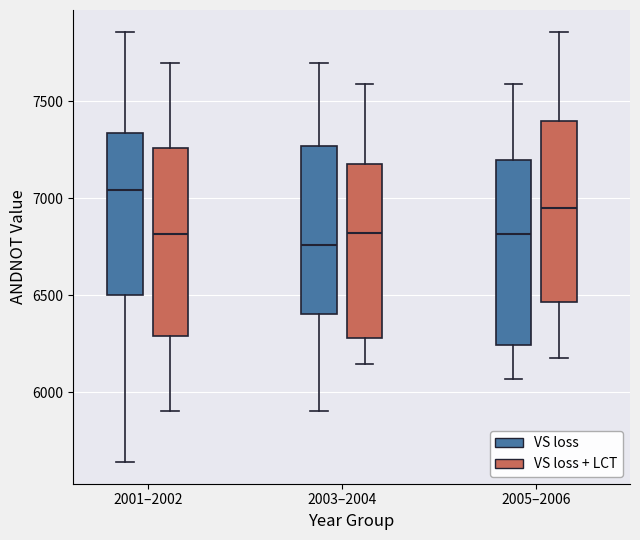

Where is the lower edge of the box for 2005–2006 (VS loss) on the y-axis? The values are not printed on the chart, so give them approximately, as read against the axis.

6250